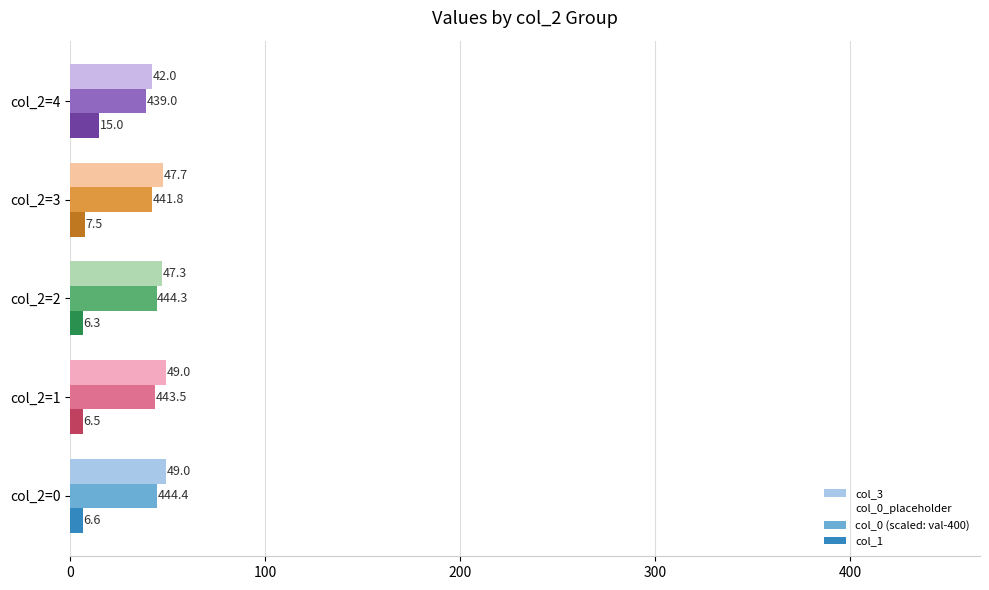

The col_1 series shows 6.6 at col_2=0. True or false?

True